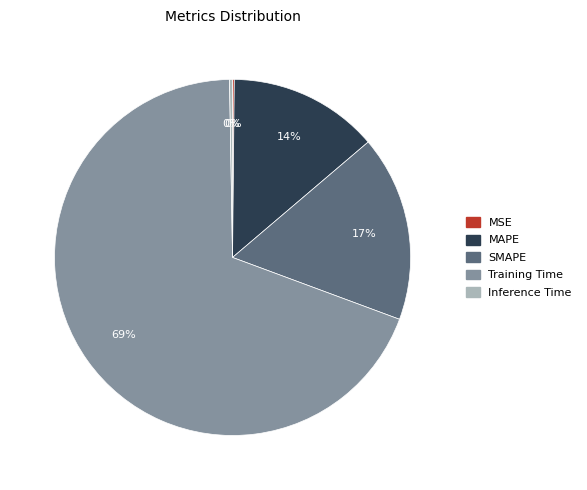

Which has a higher value, SMAPE or MAPE?

SMAPE